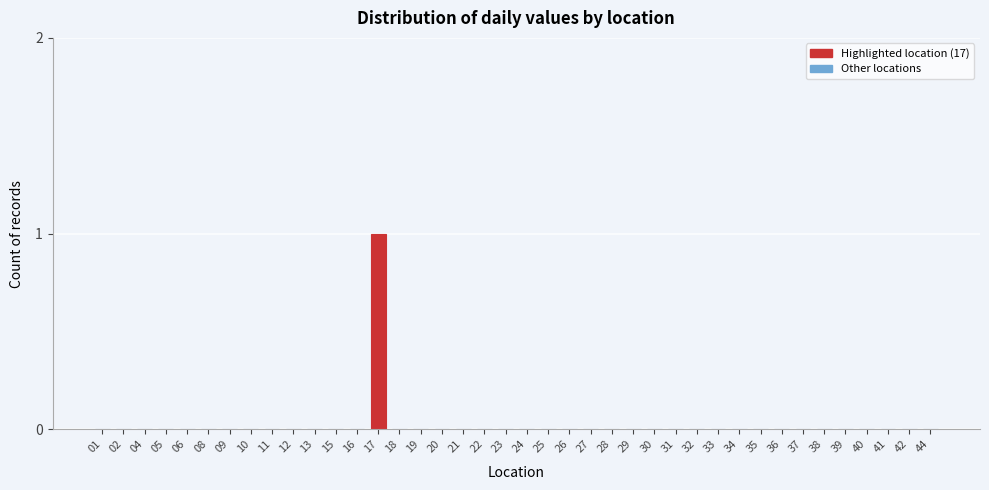

At which category does the chart reach its peak across all series?

17